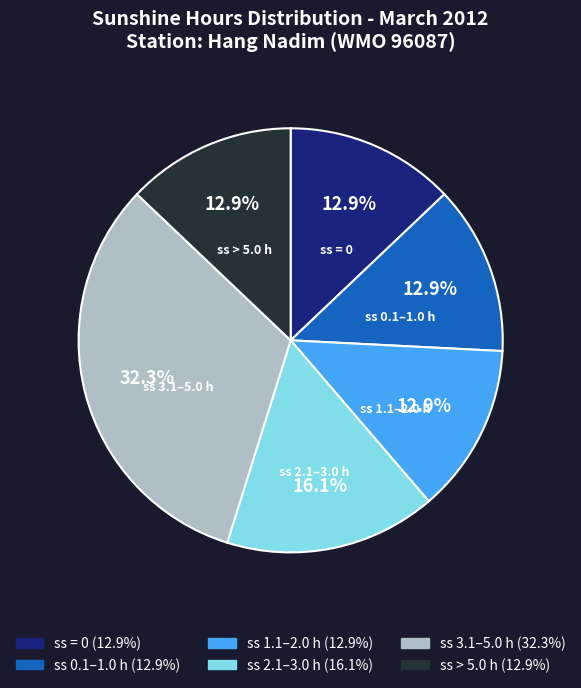

Is there any slice that represents more than half of the pie?

No